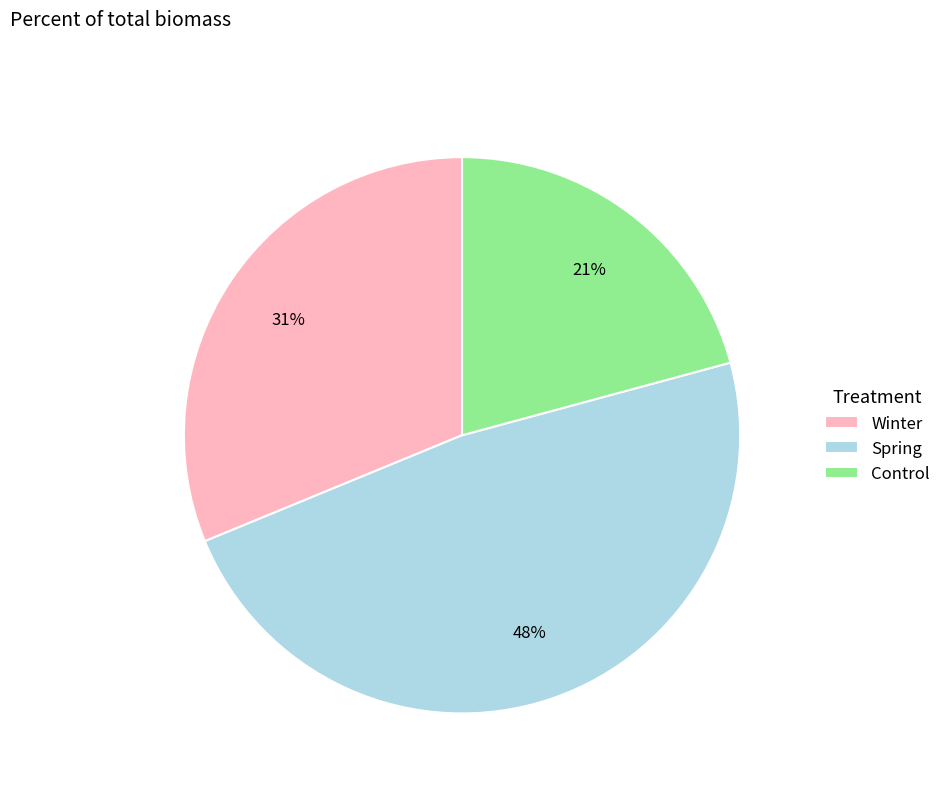

Between Winter and Control, which is larger?

Winter